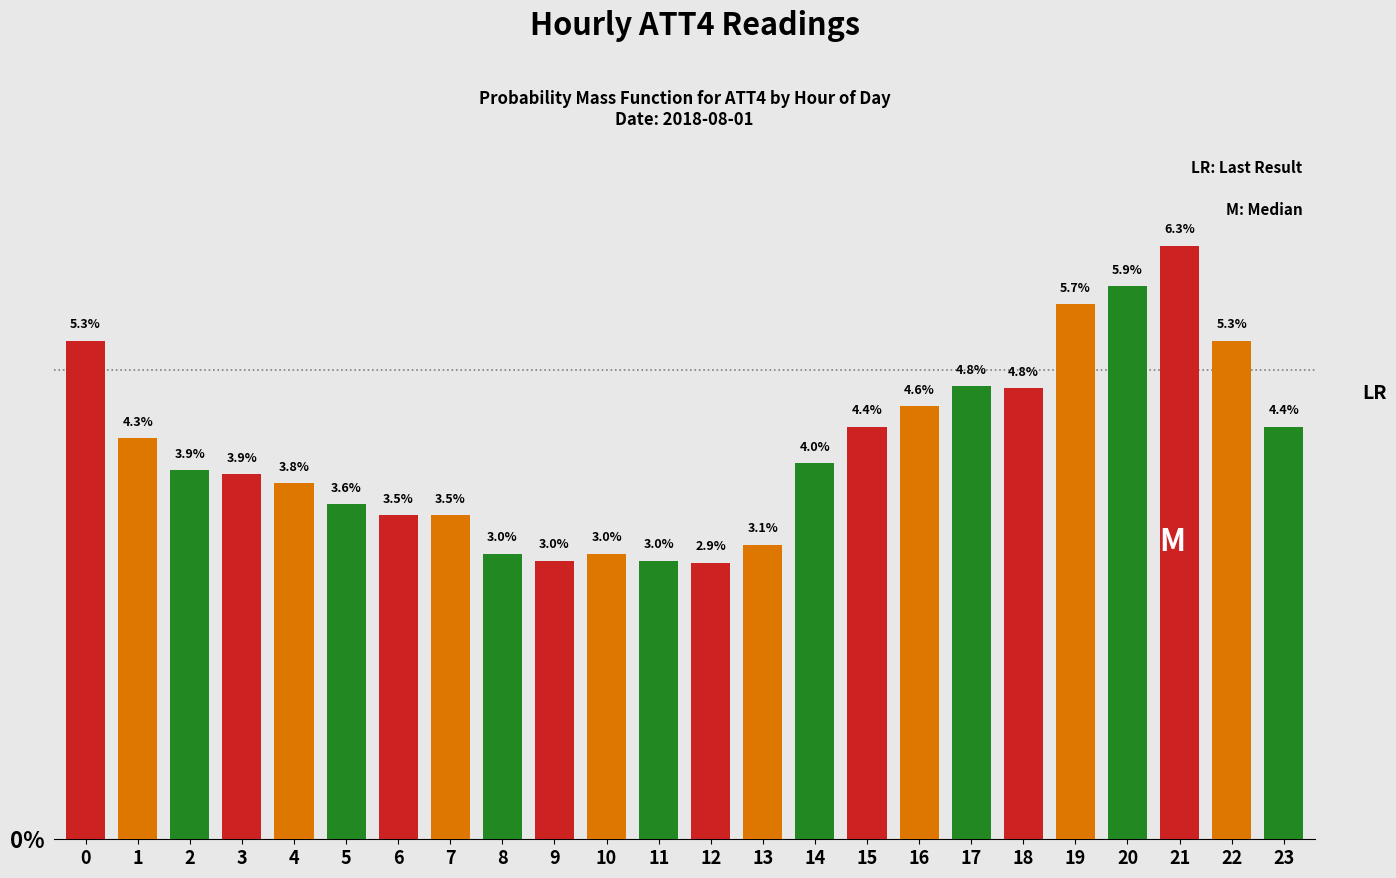

Reading left to right, extract all data points from this chart.

0=5.3	1=4.3	2=3.9	3=3.9	4=3.8	5=3.6	6=3.5	7=3.5	8=3.0	9=3.0	10=3.0	11=3.0	12=2.9	13=3.1	14=4.0	15=4.4	16=4.6	17=4.8	18=4.8	19=5.7	20=5.9	21=6.3	22=5.3	23=4.4